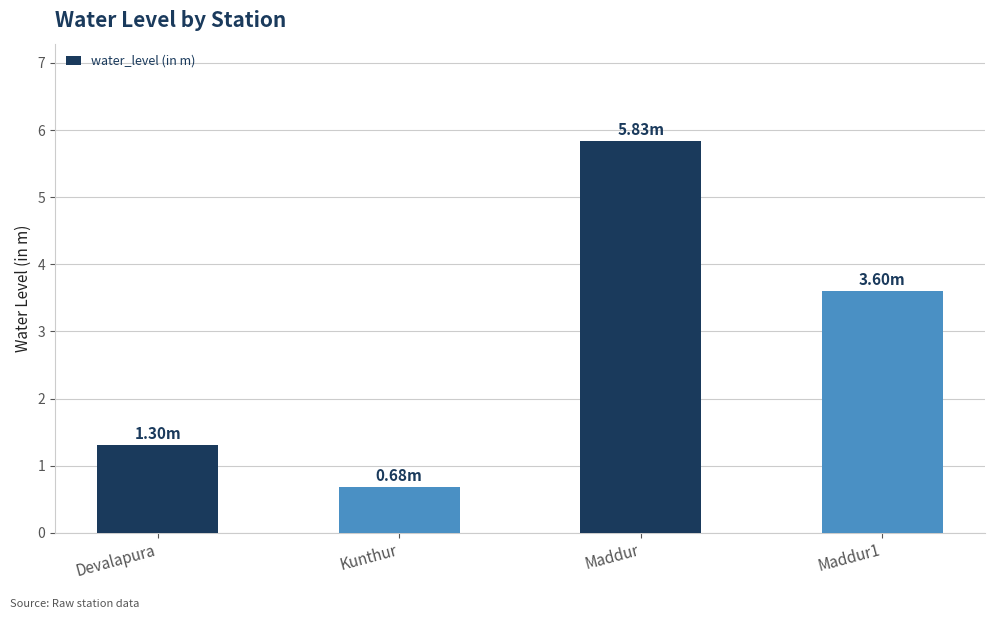

What is the ratio of the value at Maddur1 to the value at Devalapura?

2.8